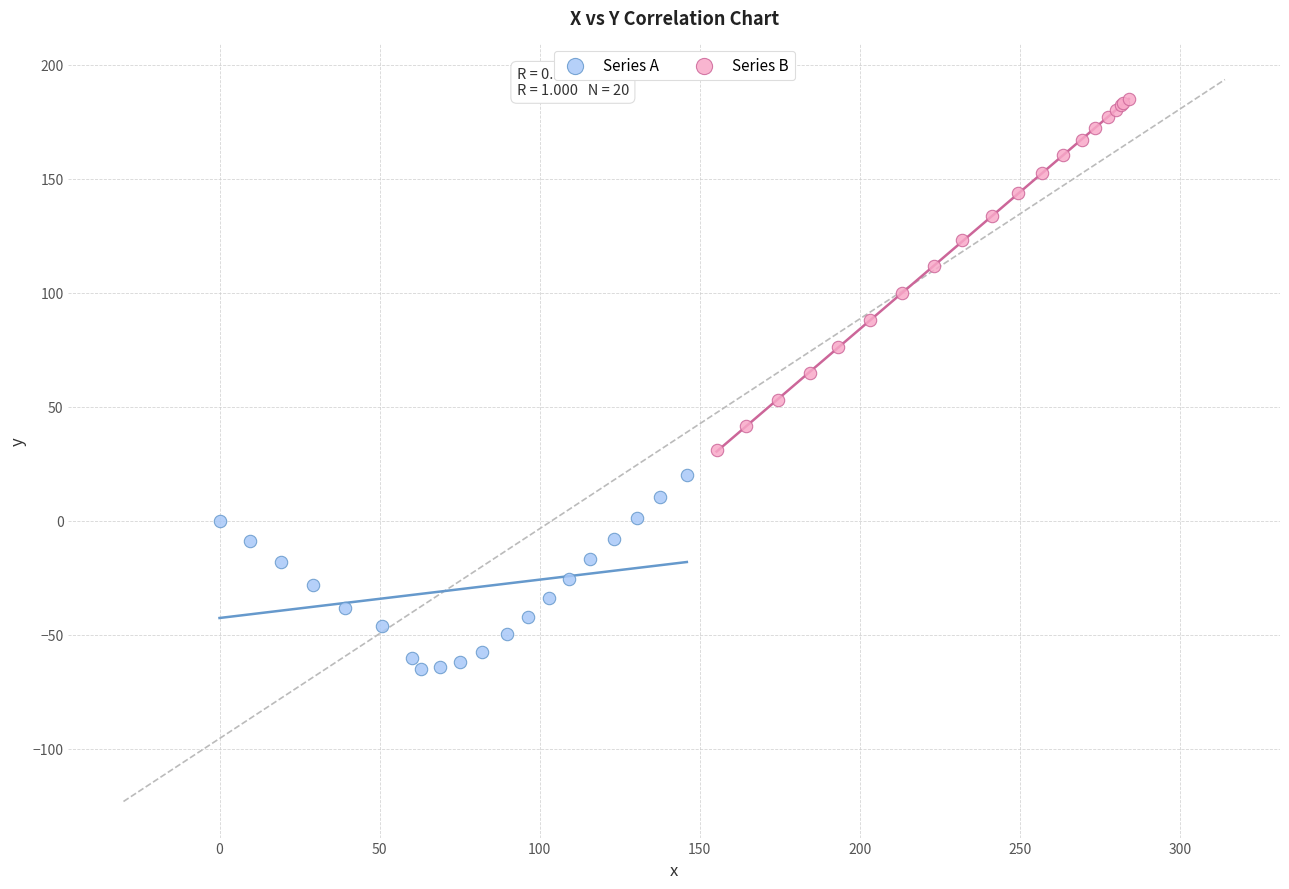

Which series reaches the maximum Y coordinate?

Series B